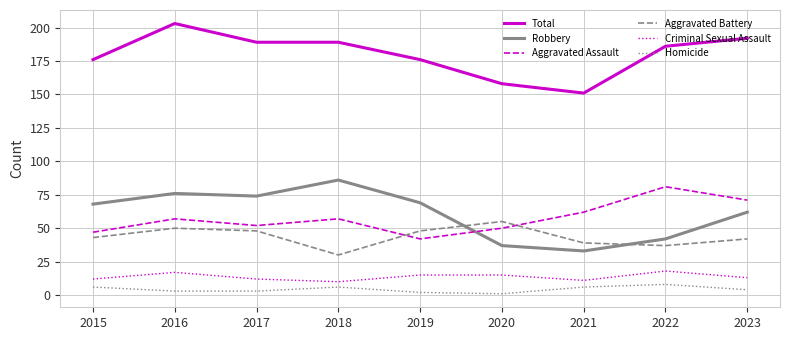

What is the sum of all Aggravated Battery values?

392